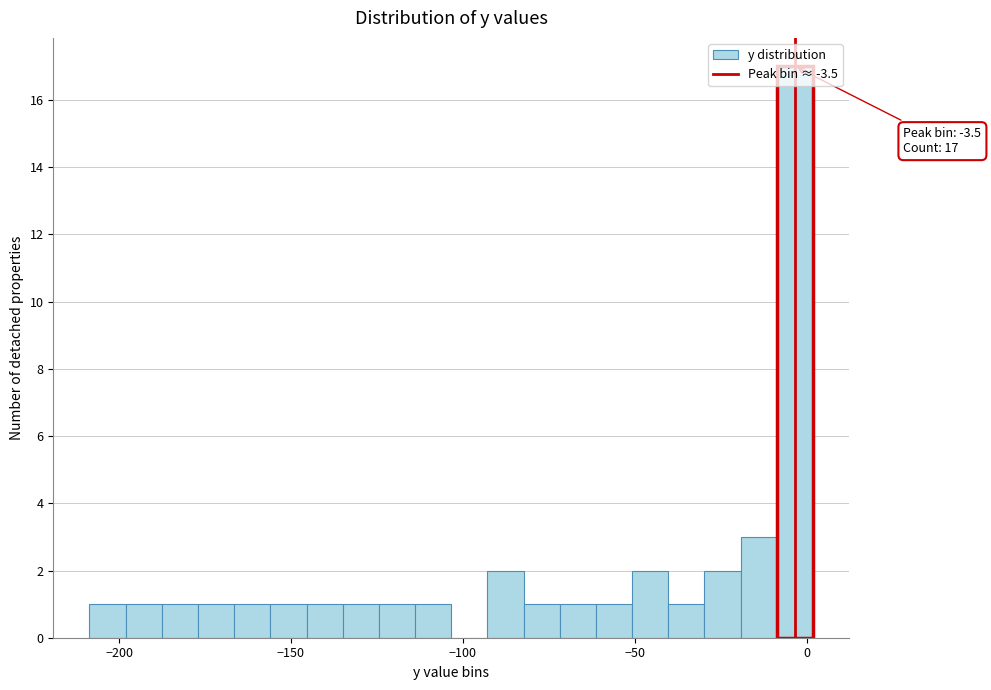

Around what value on the x-axis is the tallest bar? Give the approximate position of its centre, as read against the axis.

-5